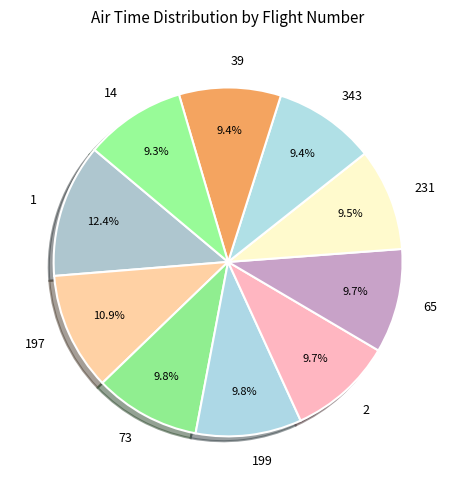

To the nearest percent, what portion does 73 represent?

10%